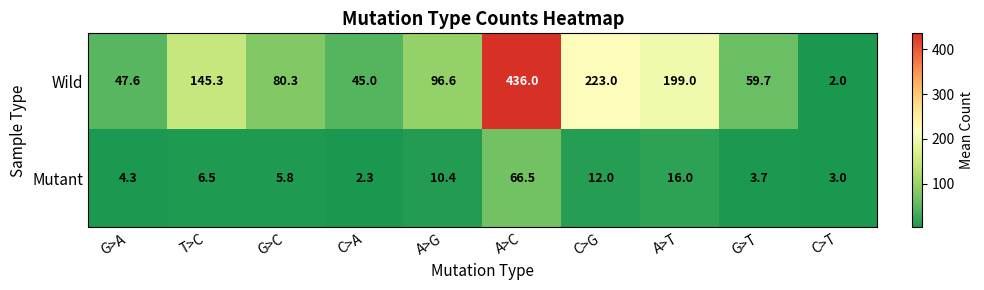

What is the difference between the Wild values at G>T and G>A?

12.1